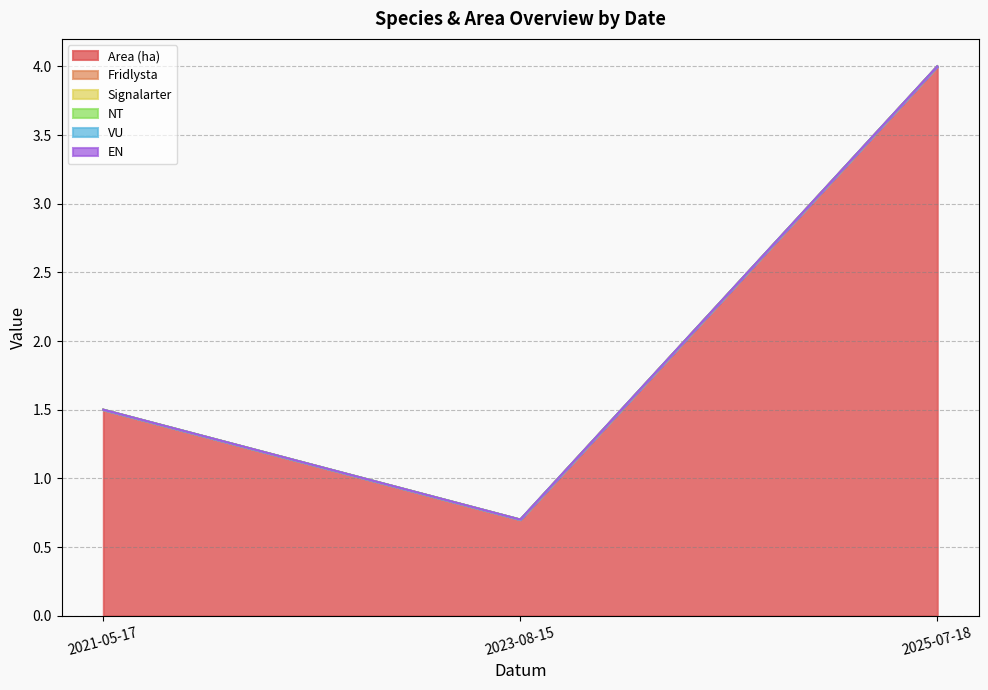

Reading left to right, extract all data points from this chart.

Area (ha): 2021-05-17=1.5	2023-08-15=0.7	2025-07-18=4.0
Fridlysta: 2021-05-17=0.0	2023-08-15=0.0	2025-07-18=0.0
Signalarter: 2021-05-17=0.0	2023-08-15=0.0	2025-07-18=0.0
NT: 2021-05-17=0.0	2023-08-15=0.0	2025-07-18=0.0
VU: 2021-05-17=0.0	2023-08-15=0.0	2025-07-18=0.0
EN: 2021-05-17=0.0	2023-08-15=0.0	2025-07-18=0.0